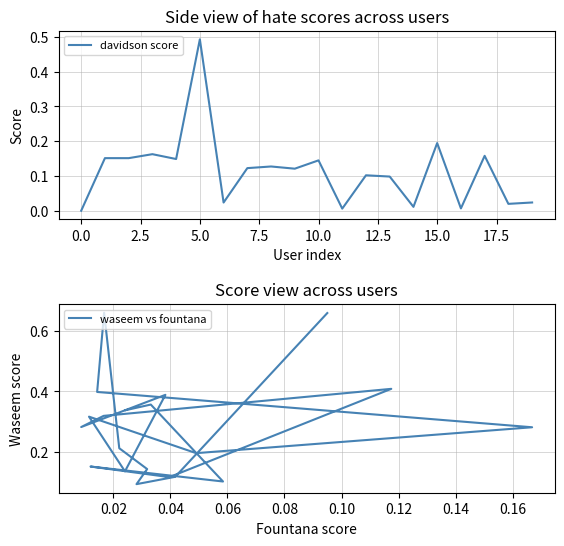

The value of waseem vs fountana at 10.0 is 0.7. True or false?

True